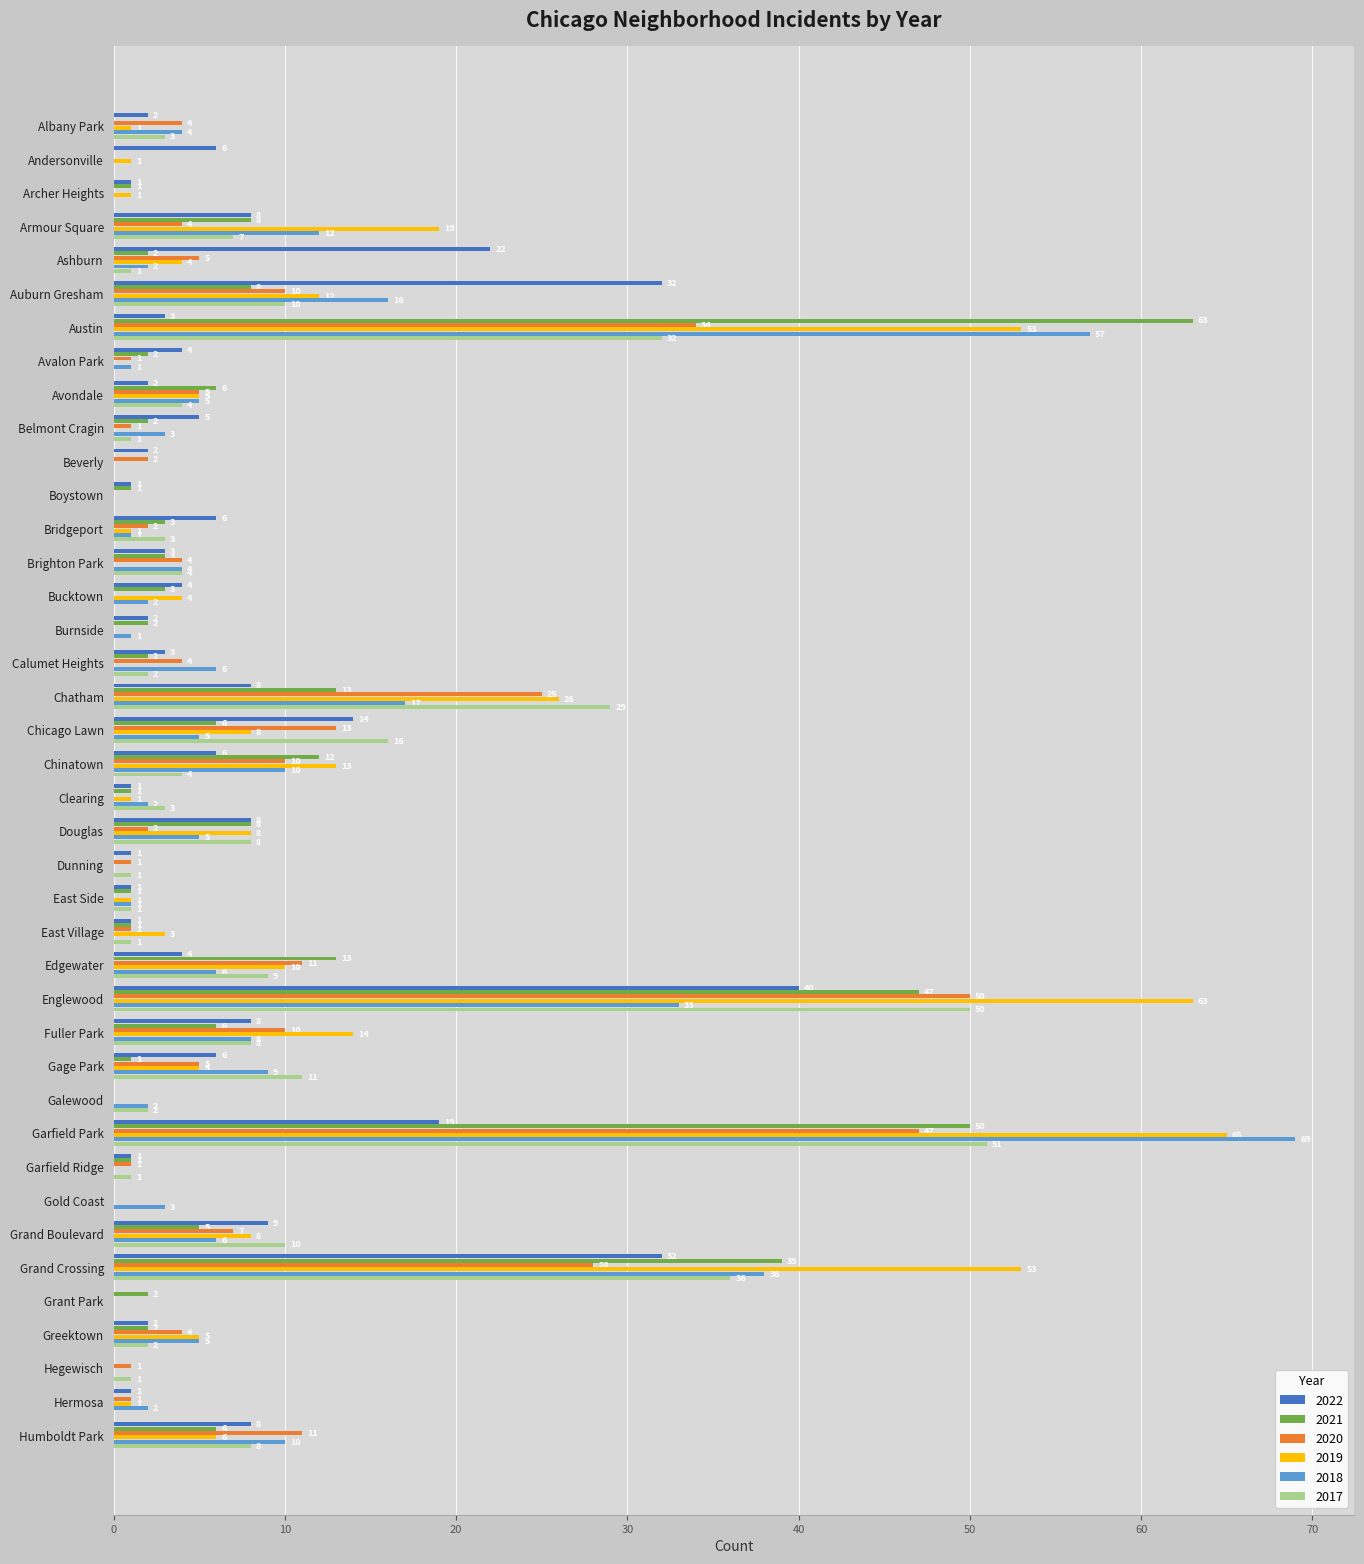

What is the maximum value for 2017?

51